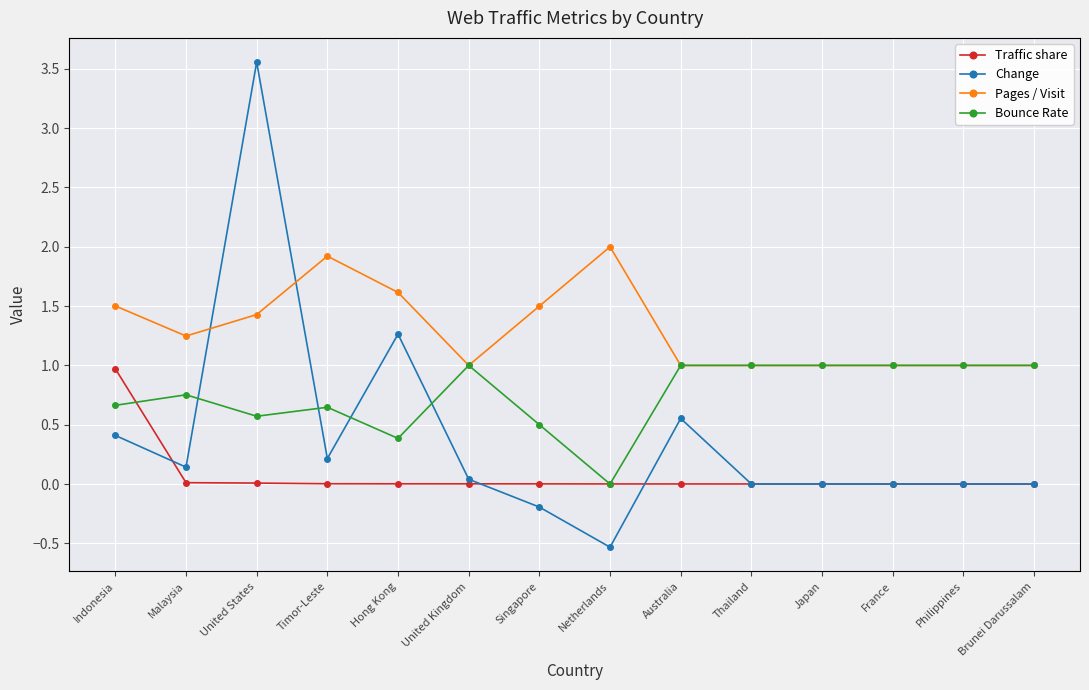

What is the label of the 4th point from the right?

Japan